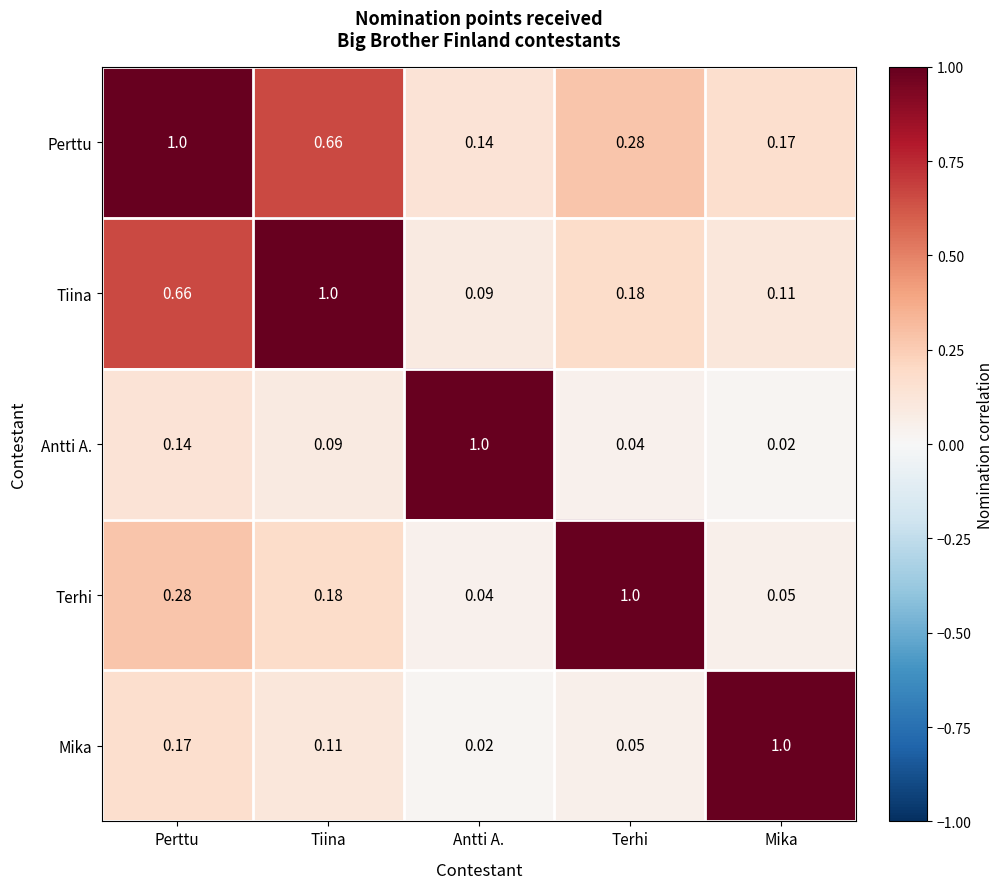

Which series has the largest total across all categories?

Perttu